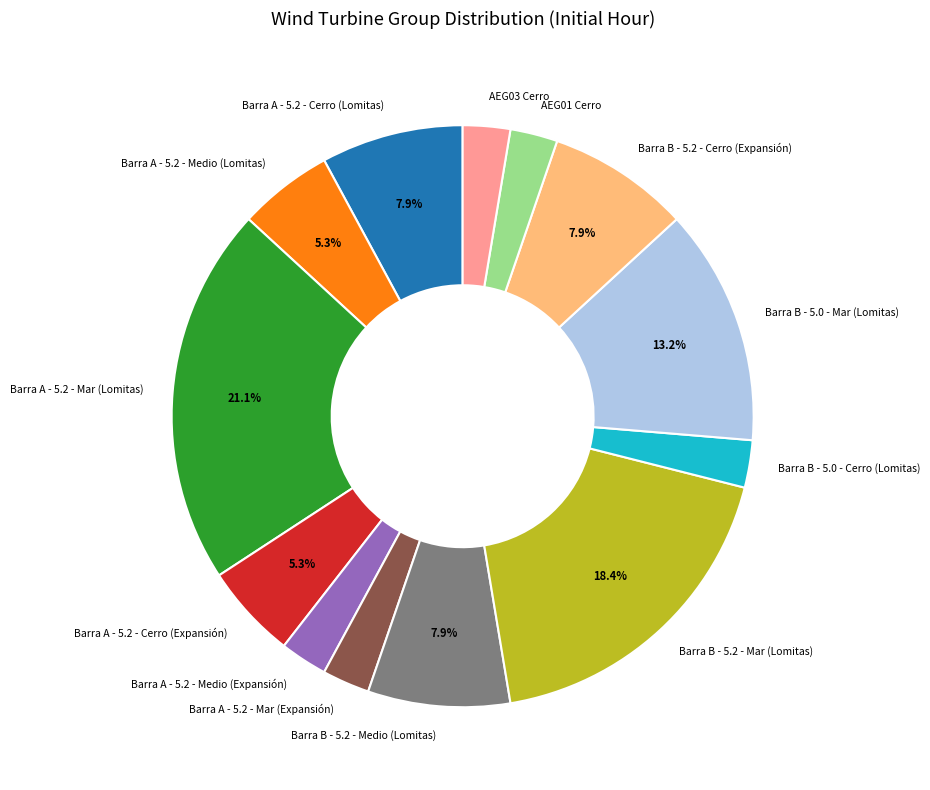

How many slices are in this pie chart?

13